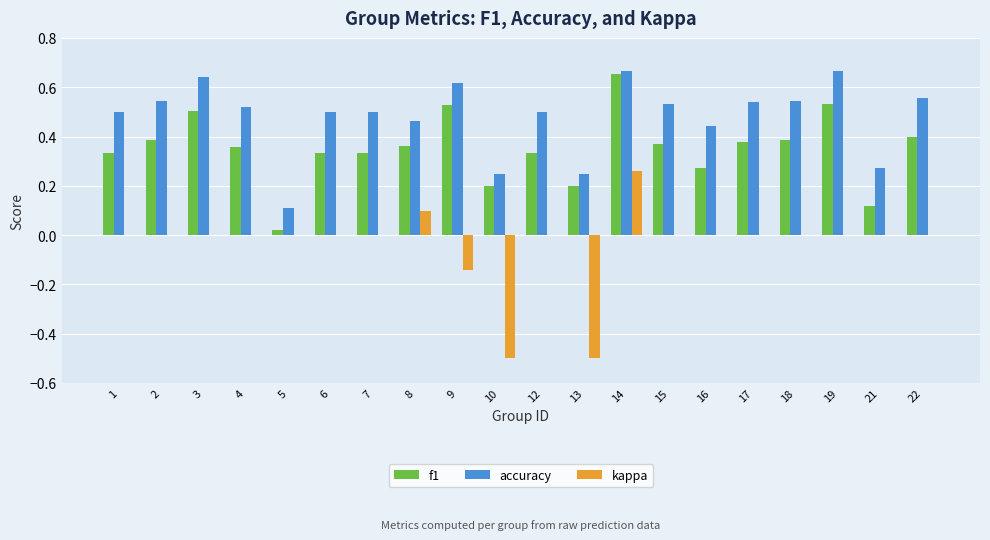

What is the sum of all kappa values?

-0.8